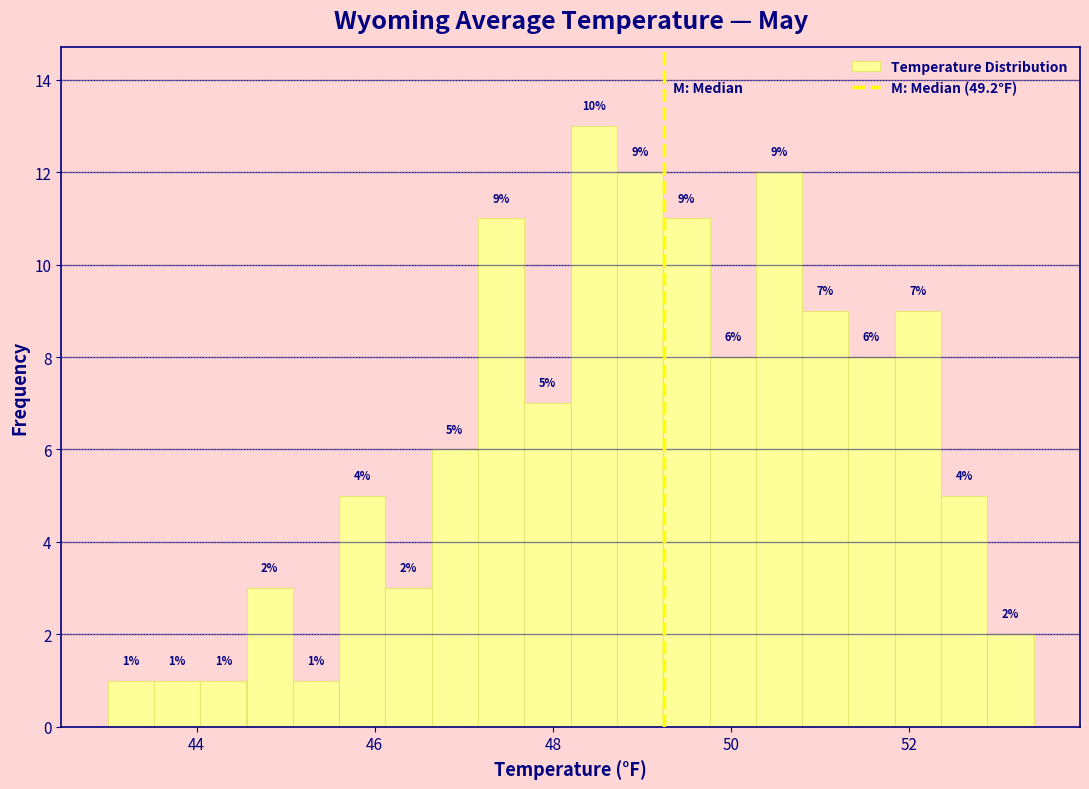

Around what value on the x-axis is the tallest bar? Give the approximate position of its centre, as read against the axis.

48.4